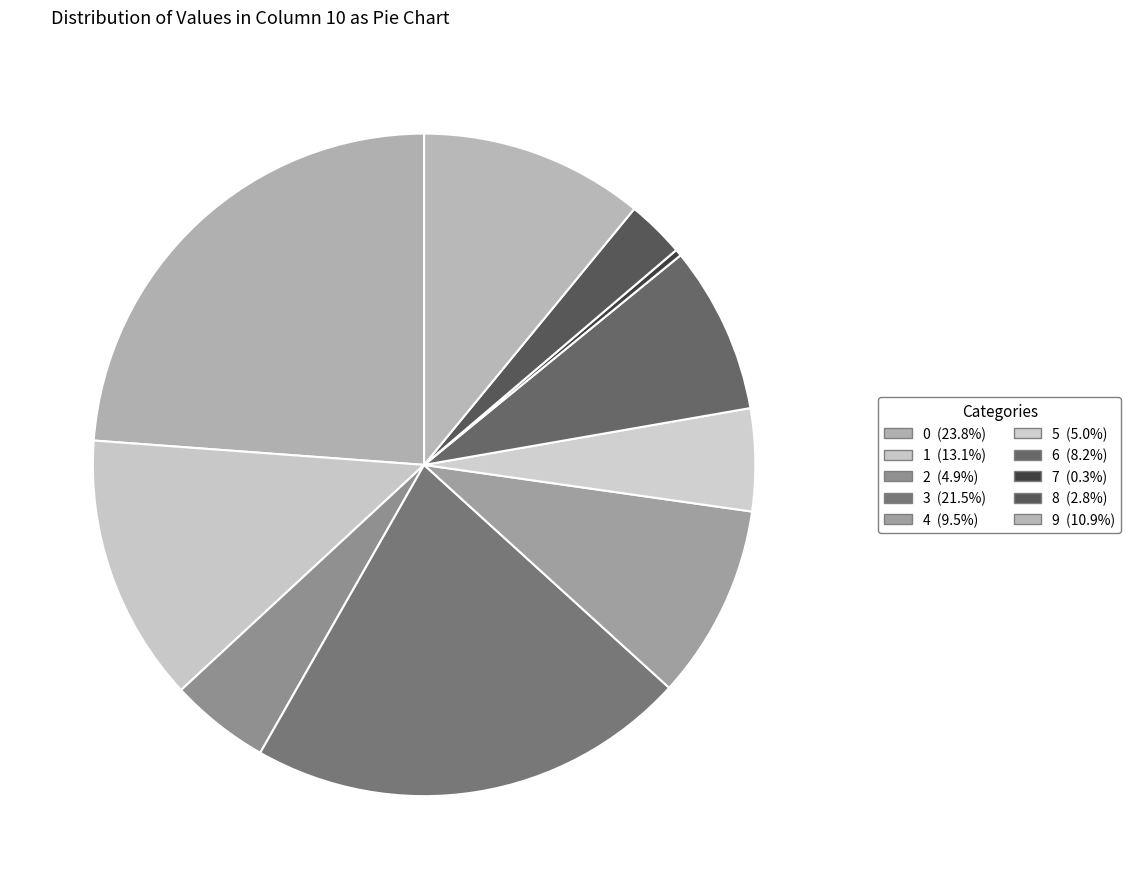

To the nearest percent, what percentage of the pie is 0?

24%